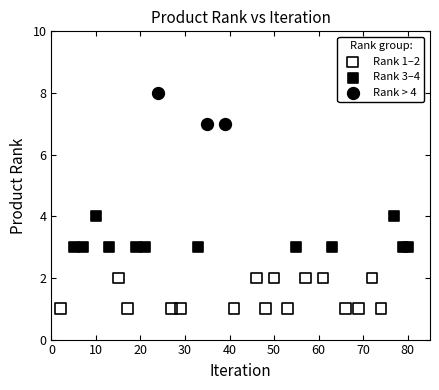

Which series contains the lowest Y value?

Rank 1–2